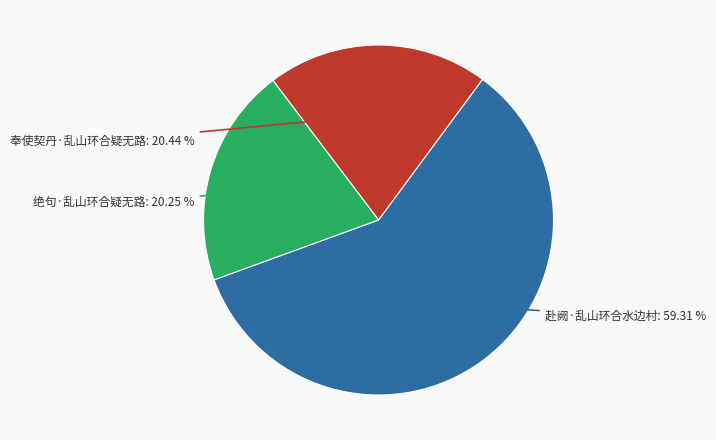

What is the largest slice in the pie chart?

赴阙·乱山环合水边村